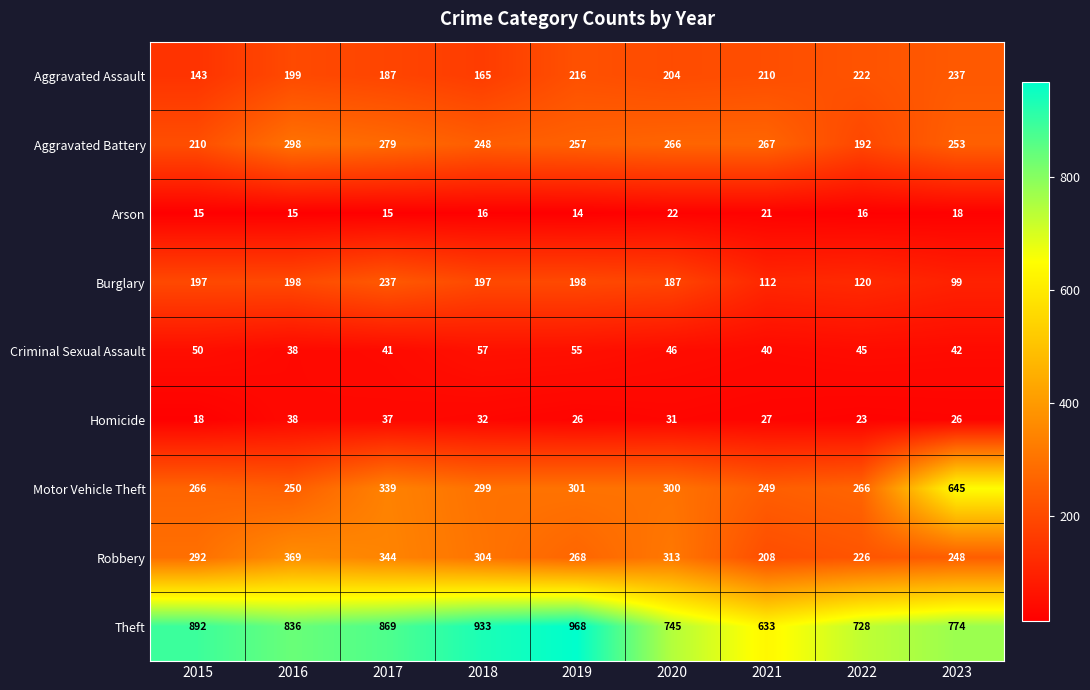

What is the difference between the highest and lowest values at 2015?

877